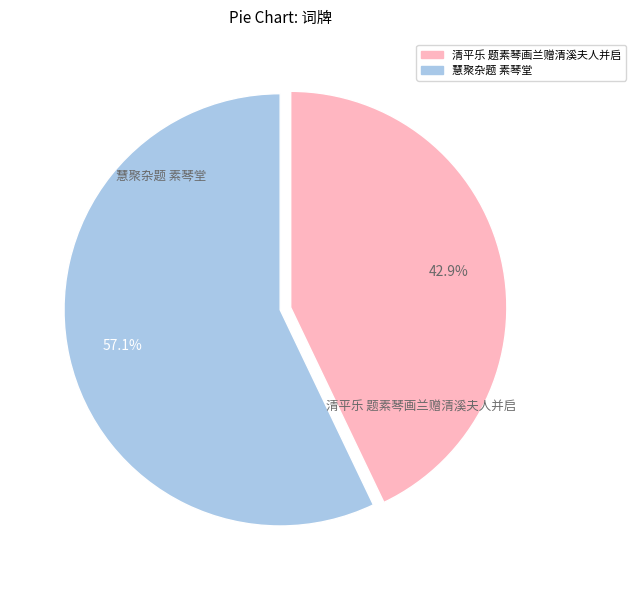

To the nearest percent, what is the combined percentage of 慧聚杂题 素琴堂 and 清平乐 题素琴画兰赠清溪夫人并启?

100%